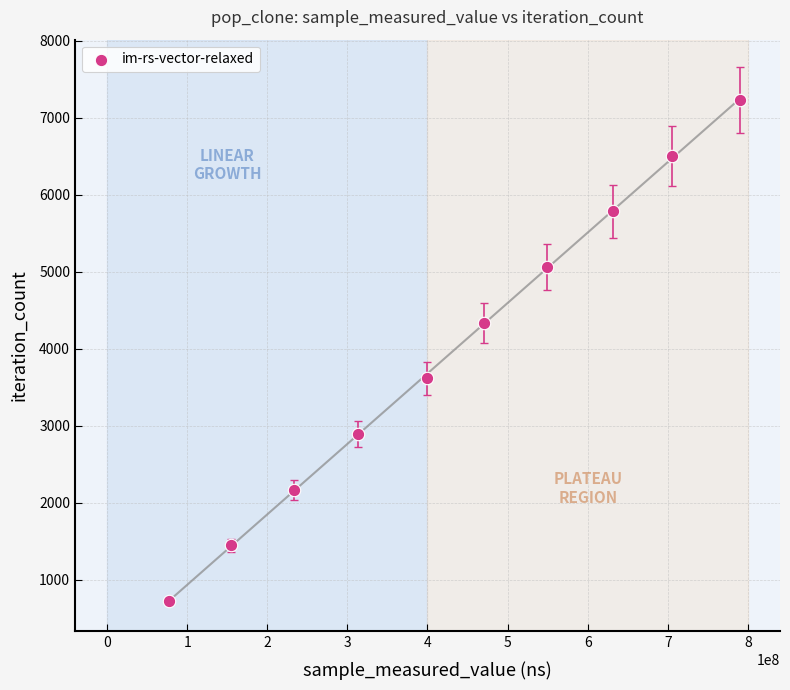

What is the average X value?

432553622